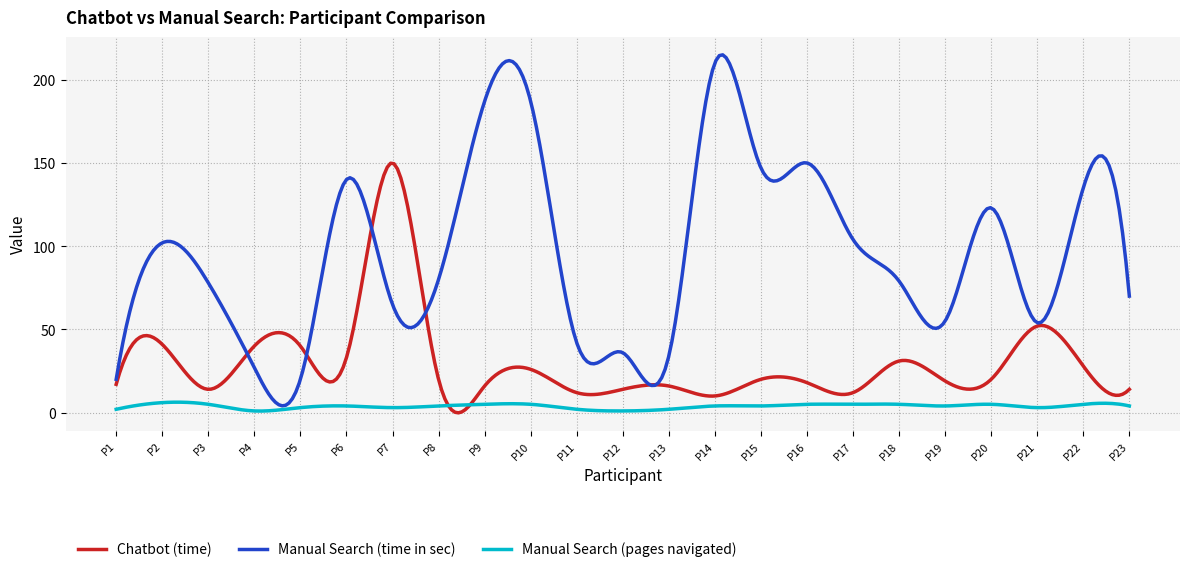

Does the chart display data point markers on the line(s)?

No